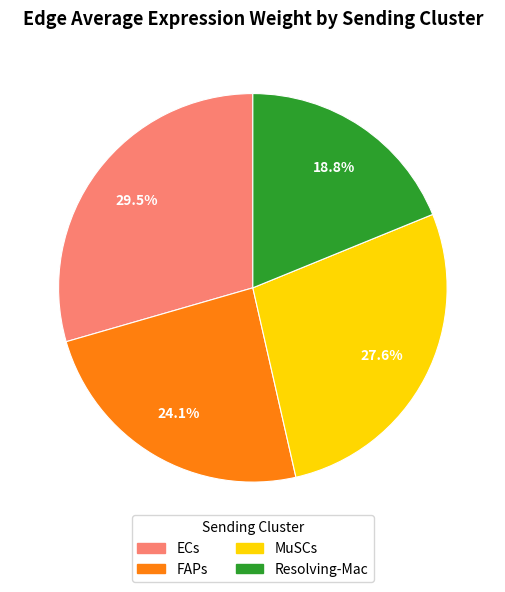

How many segments does this pie chart have?

4